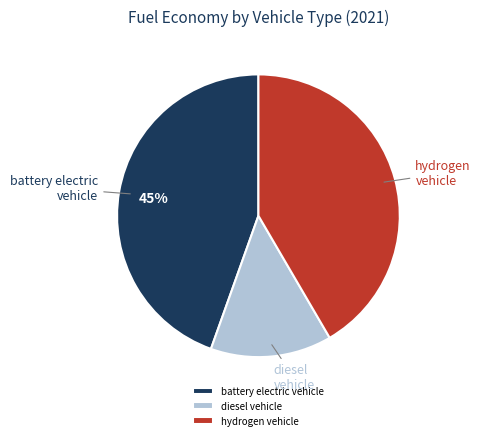

To the nearest percent, what portion does hydrogen vehicle represent?

42%